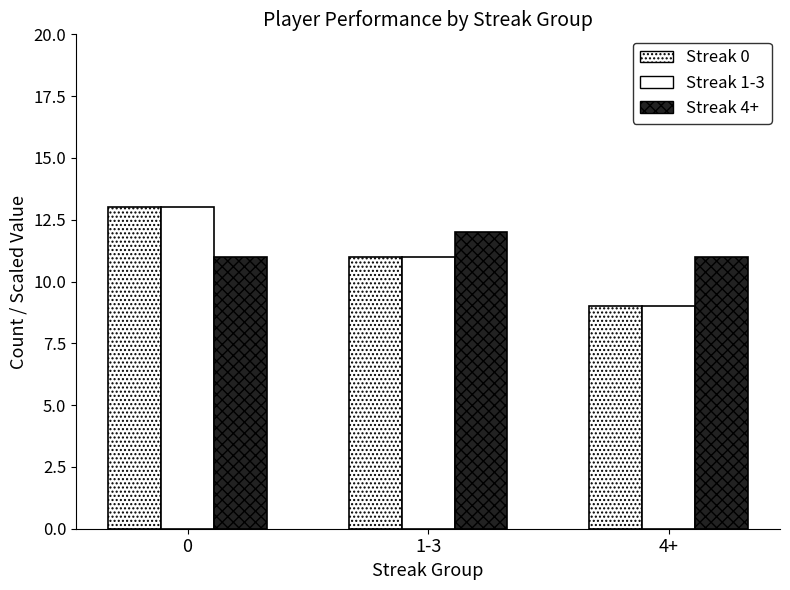

What are all the series names shown in the legend?

Streak 0, Streak 1-3, Streak 4+